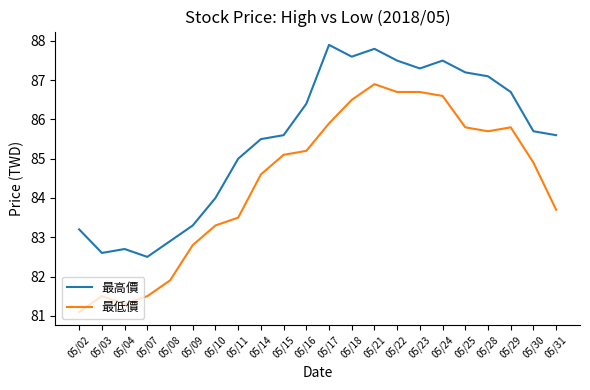

True or false: 最低價 and 最高價 intersect in this chart.

False